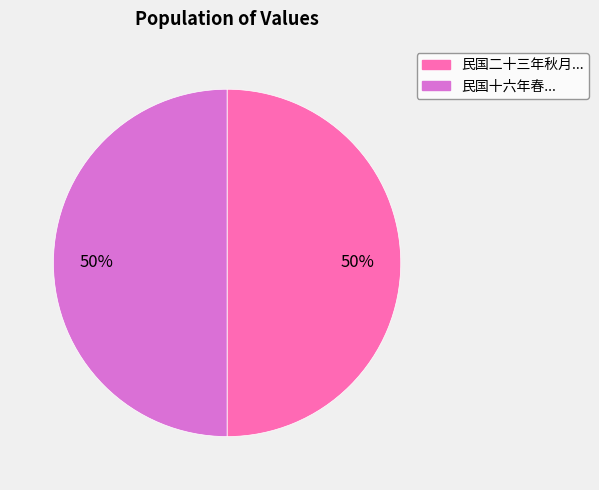

What percentage is the 民国二十三年秋月... slice, to the nearest percent?

50%